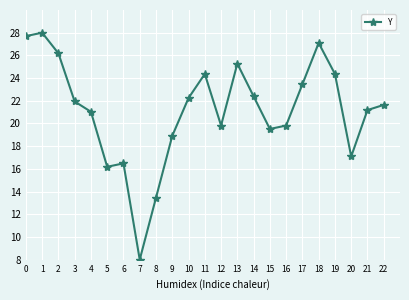

What is the greatest value displayed?

28.0